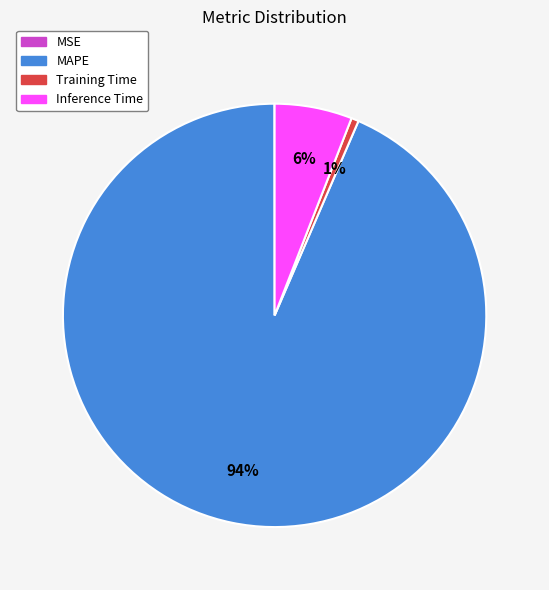

To the nearest percent, what is the difference between the largest and smallest slice percentages?

93%